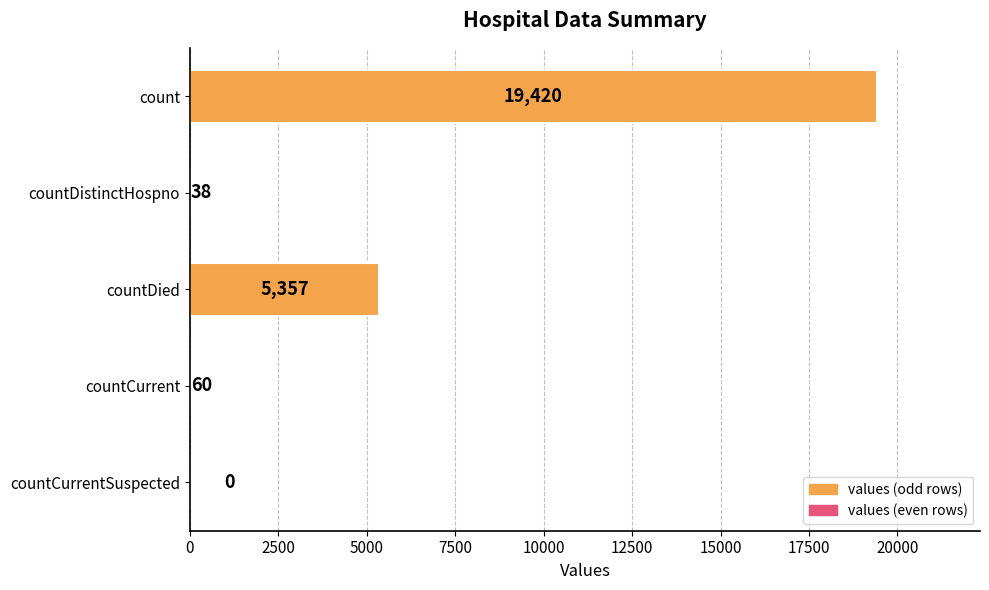

Is it true that the value at countDistinctHospno is 38?

True